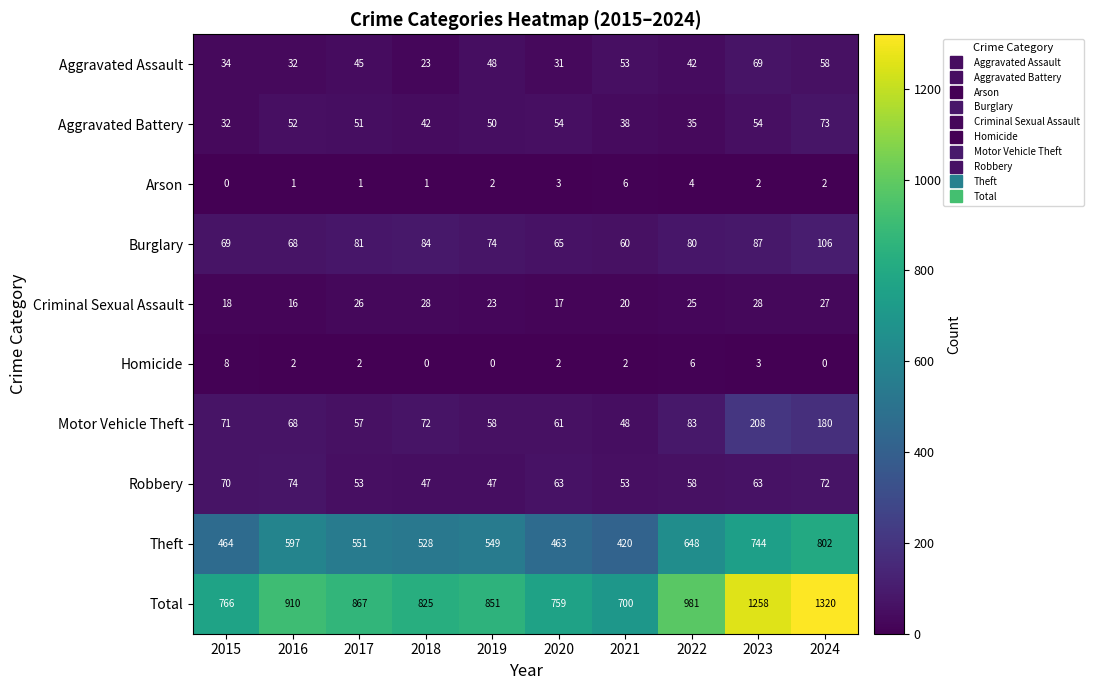

True or false: Aggravated Assault has a value of 19 at 2017.

False